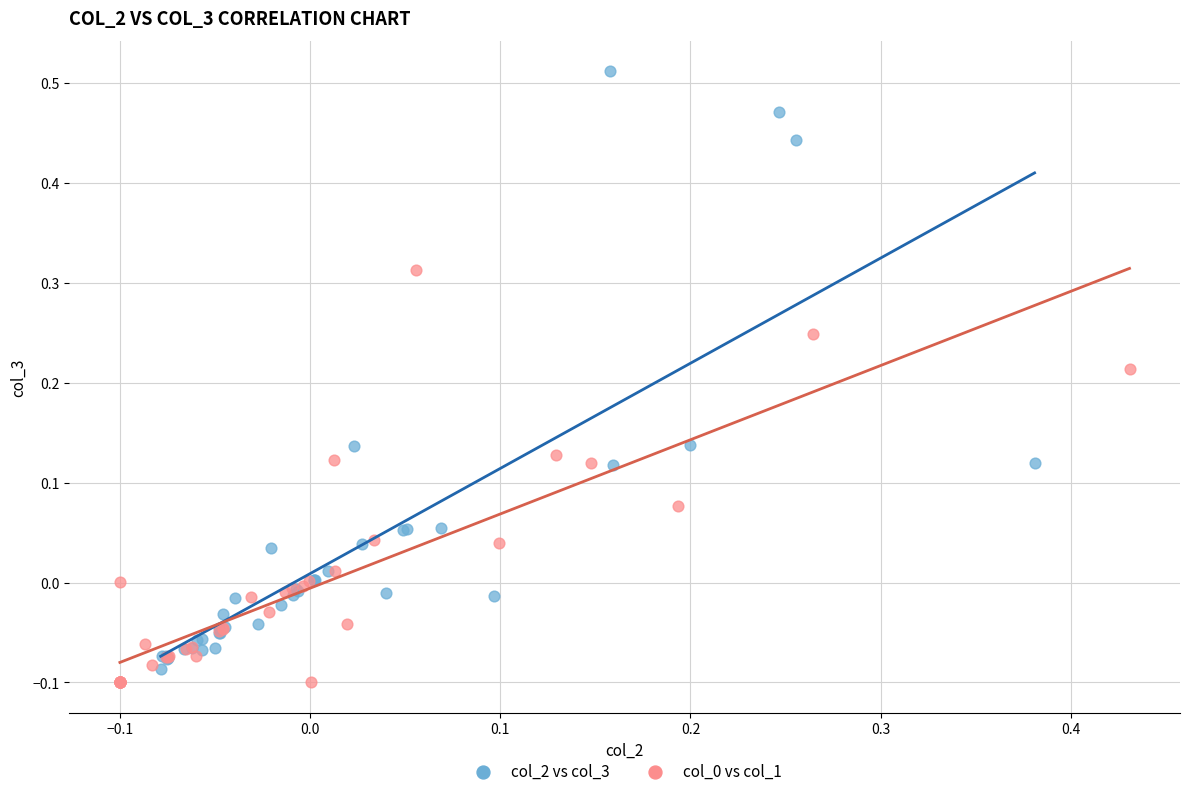

Which series has the widest spread of Y values?

col_2 vs col_3